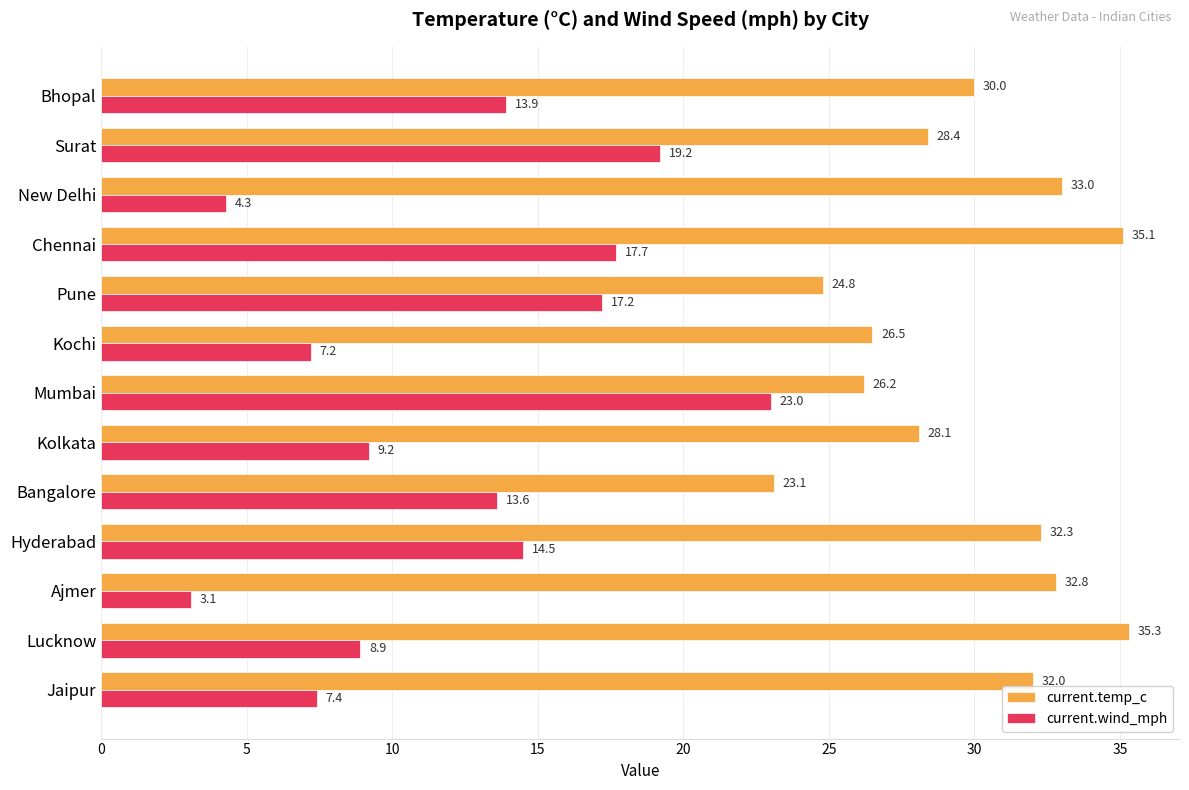

Which series has the largest total across all categories?

current.temp_c